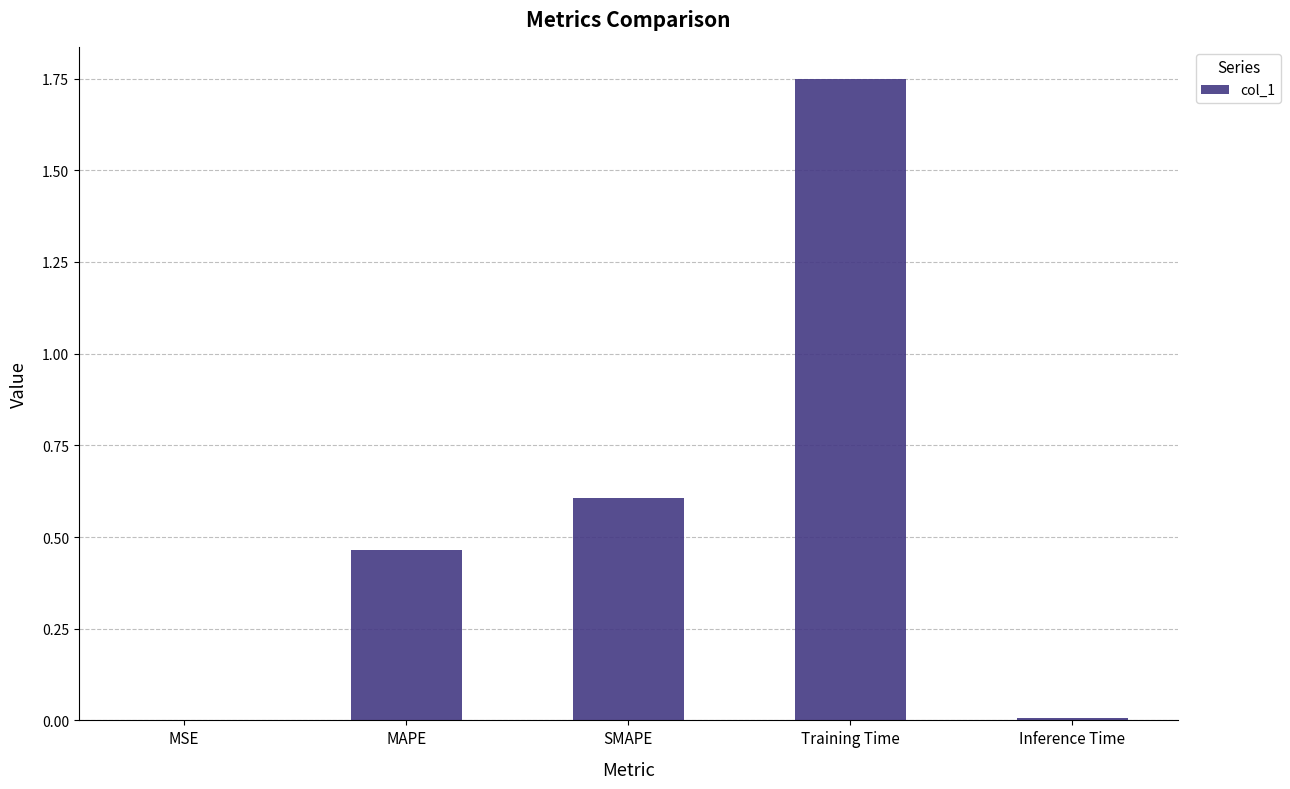

What is the sum of all values?

2.8